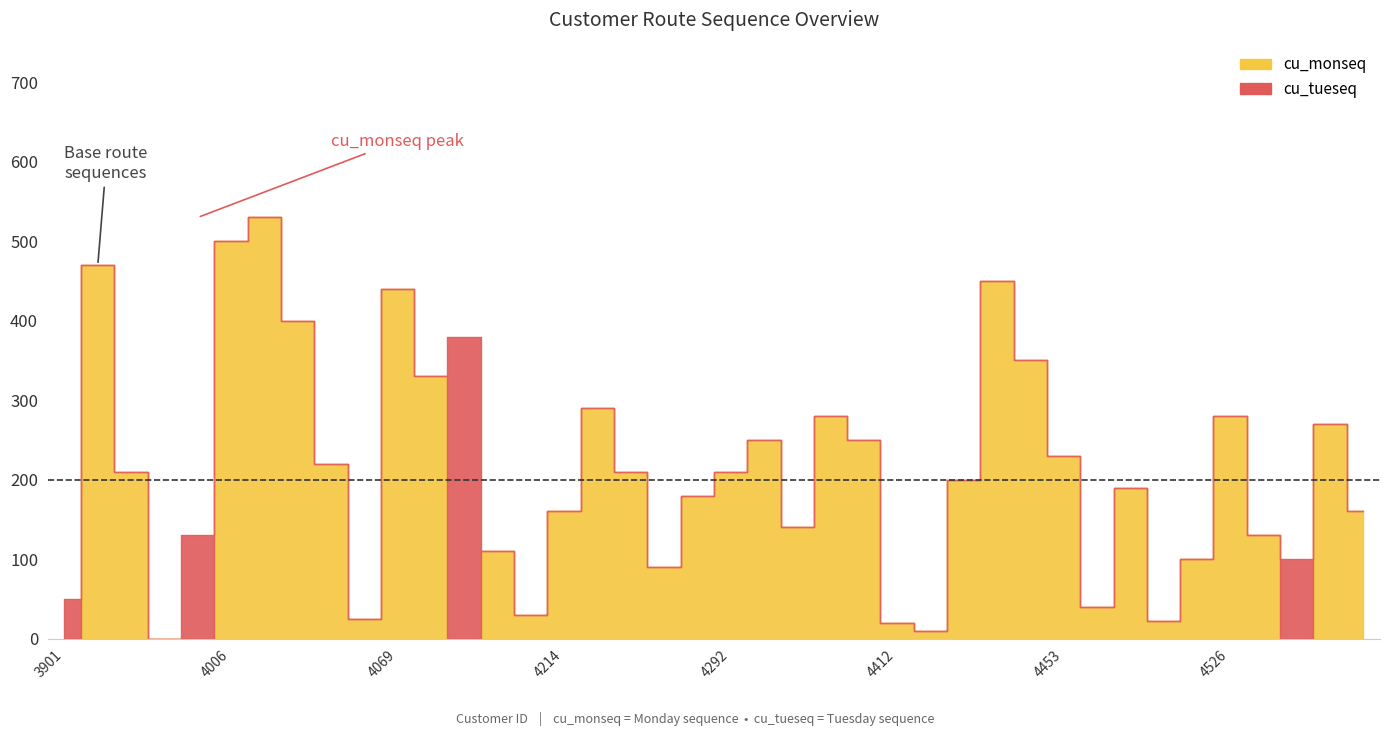

How many lines are shown in the chart?

2